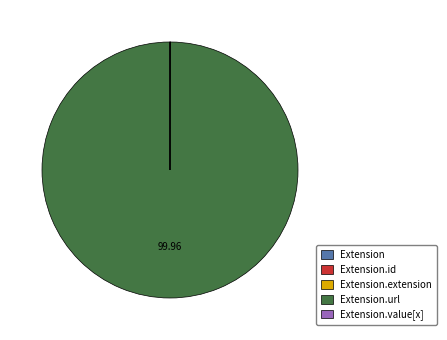

Is there any slice that represents more than half of the pie?

Yes